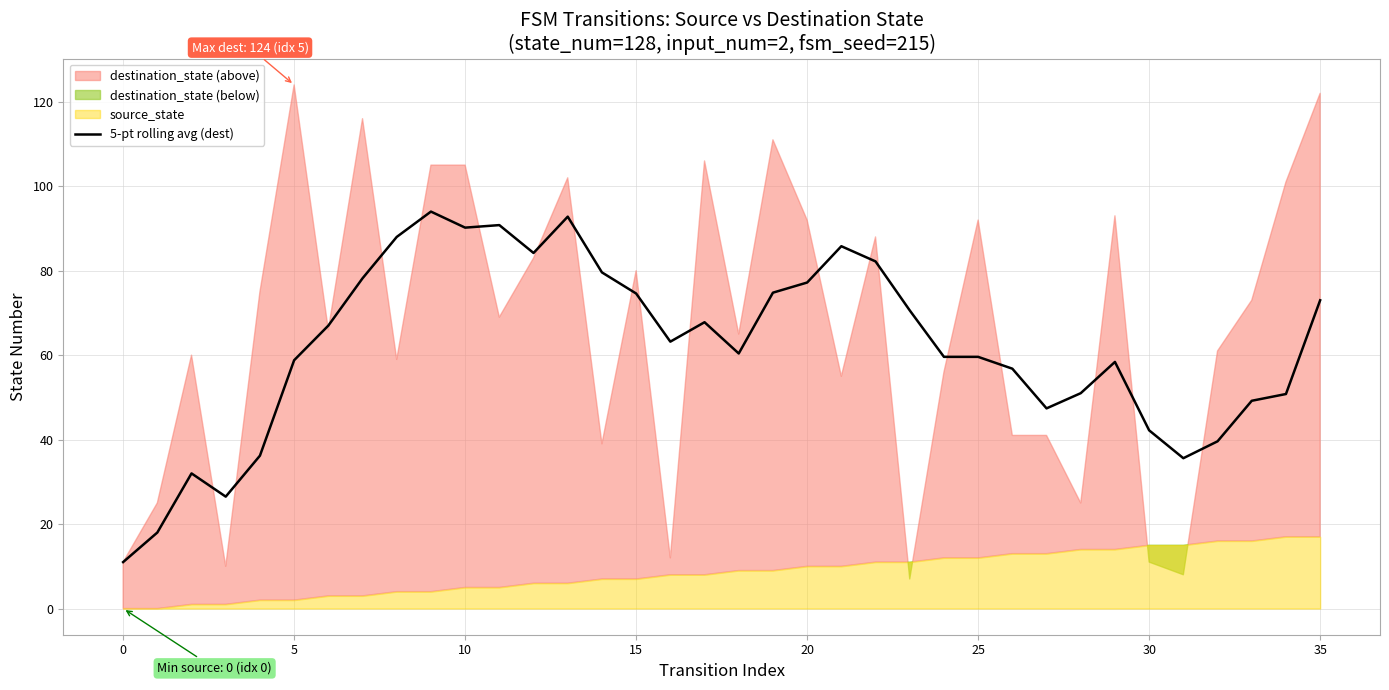

True or false: the data shows 137.3 at 21.

False